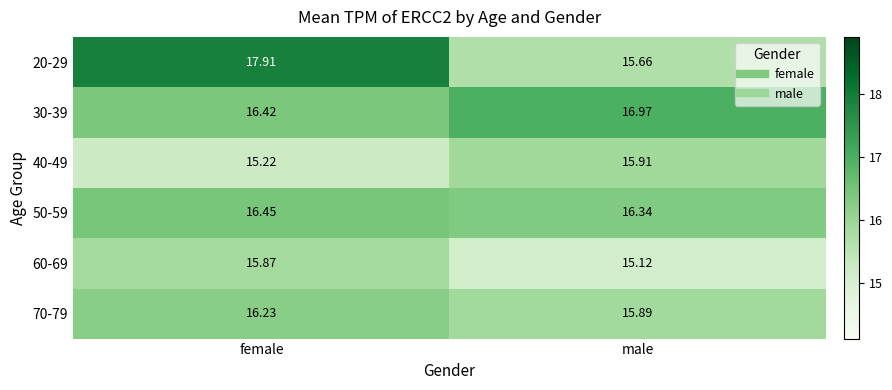

At which category is the sum across all series the highest?

female